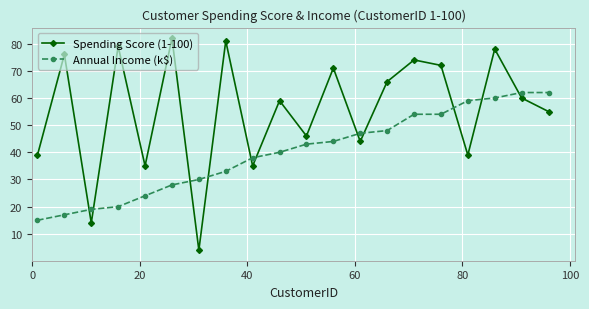

What is the value of the Annual Income (k$) point at the 8th from the left?

33